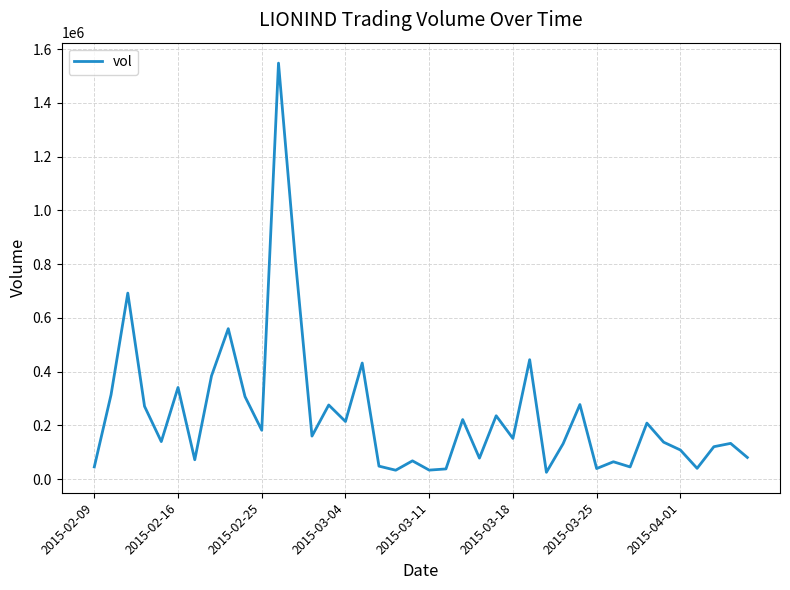

What is the difference between the maximum and minimum values?

1523100